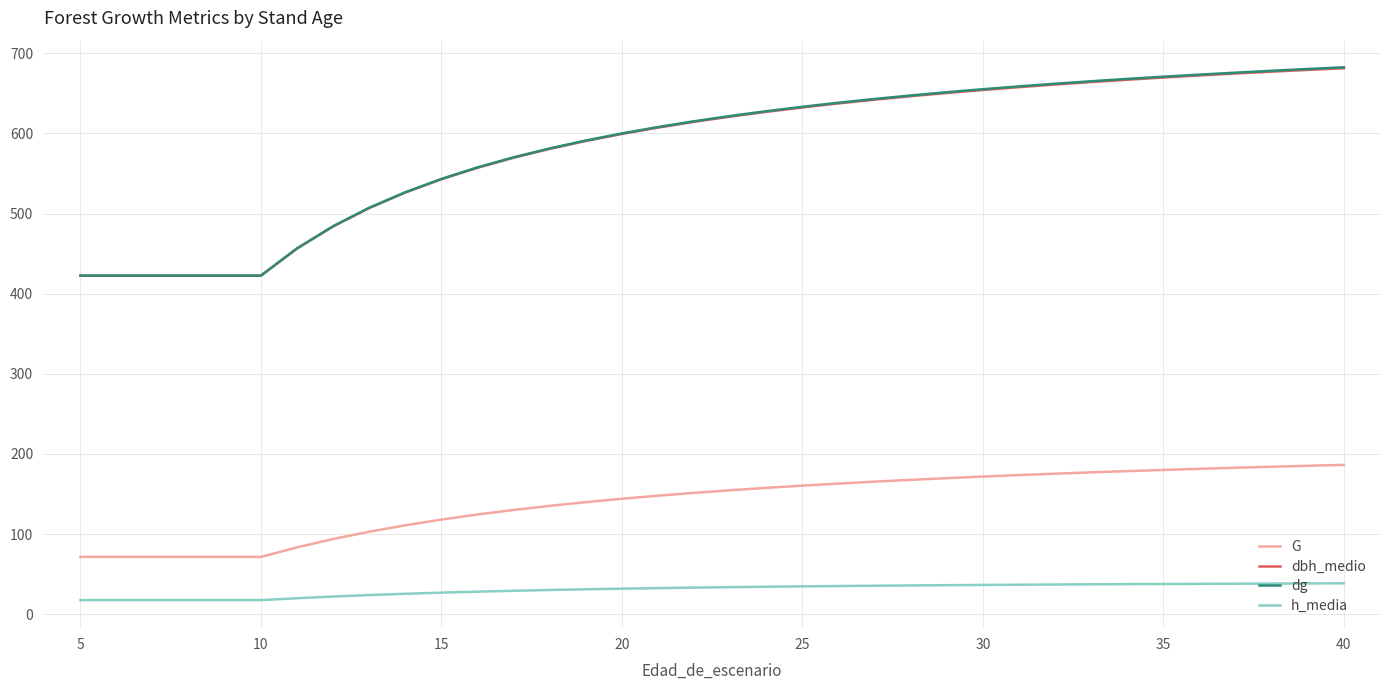

What are all the series names shown in the legend?

G, dbh_medio, dg, h_media